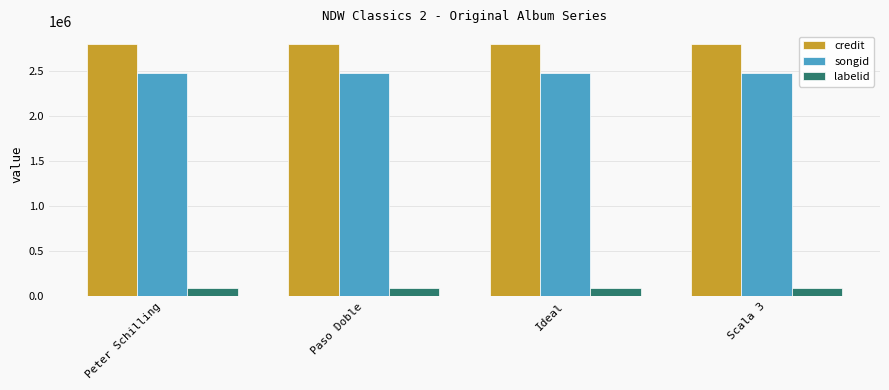

What is the minimum value for credit?

2798477